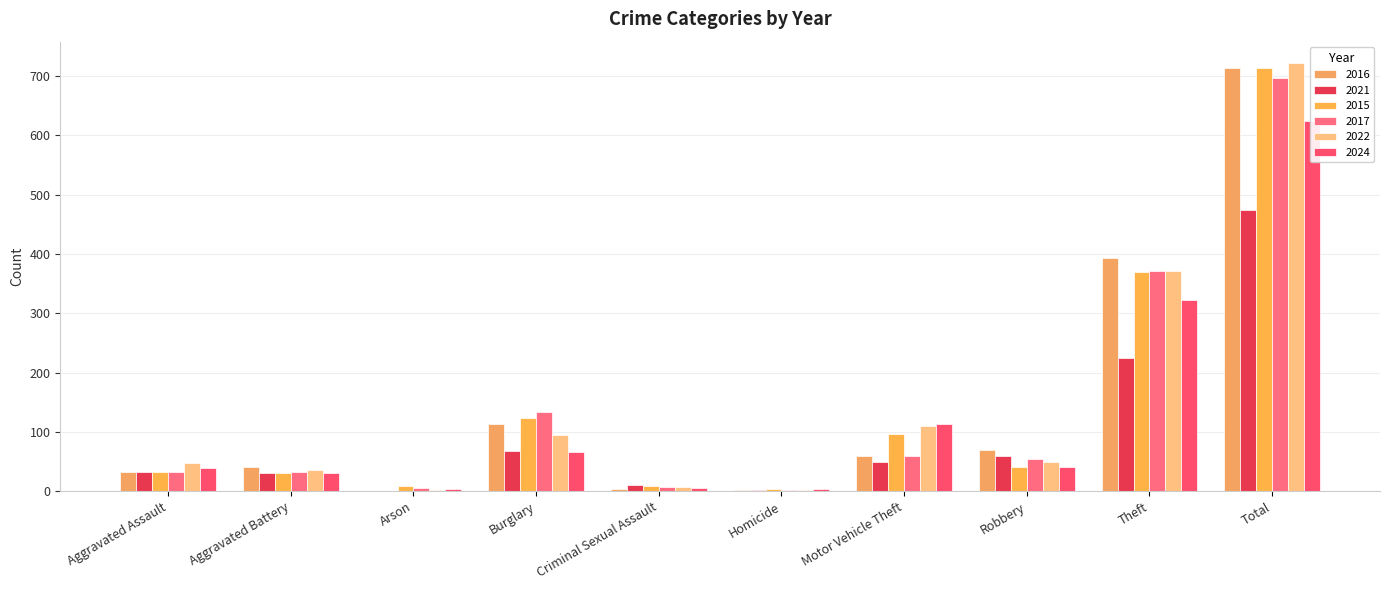

Which category has the lowest value across all series?

Arson